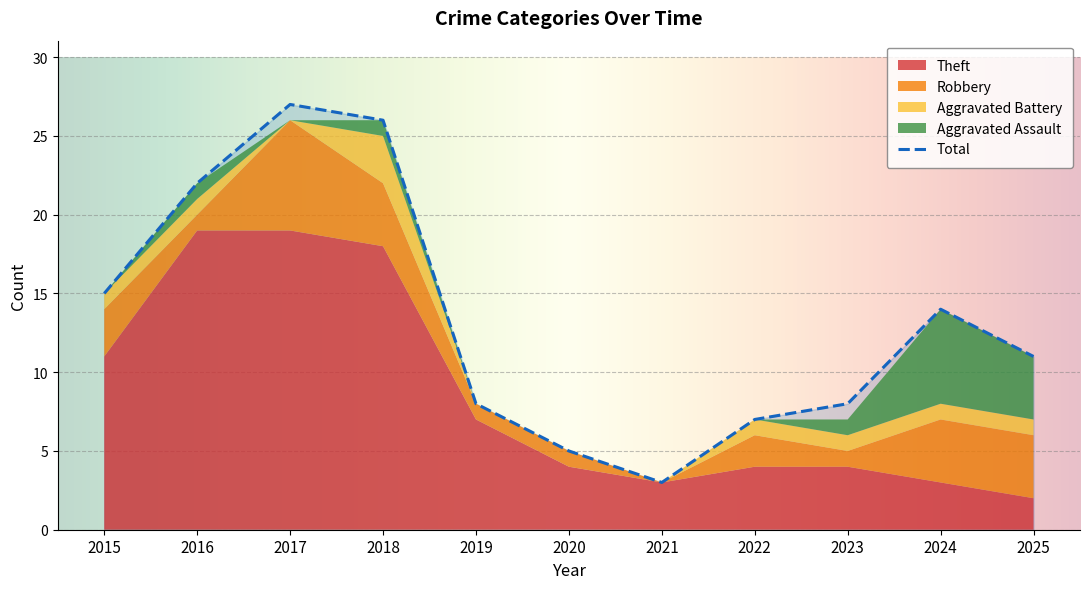

Reading left to right, list all the values displayed in this chart.

Theft: 11	19	19	18	7	4	3	4	4	3	2
Robbery: 3	1	7	4	1	1	0	2	1	4	4
Aggravated Battery: 1	1	0	3	0	0	0	1	1	1	1
Aggravated Assault: 0	1	0	1	0	0	0	0	1	6	4
Total: 15	22	27	26	8	5	3	7	8	14	11